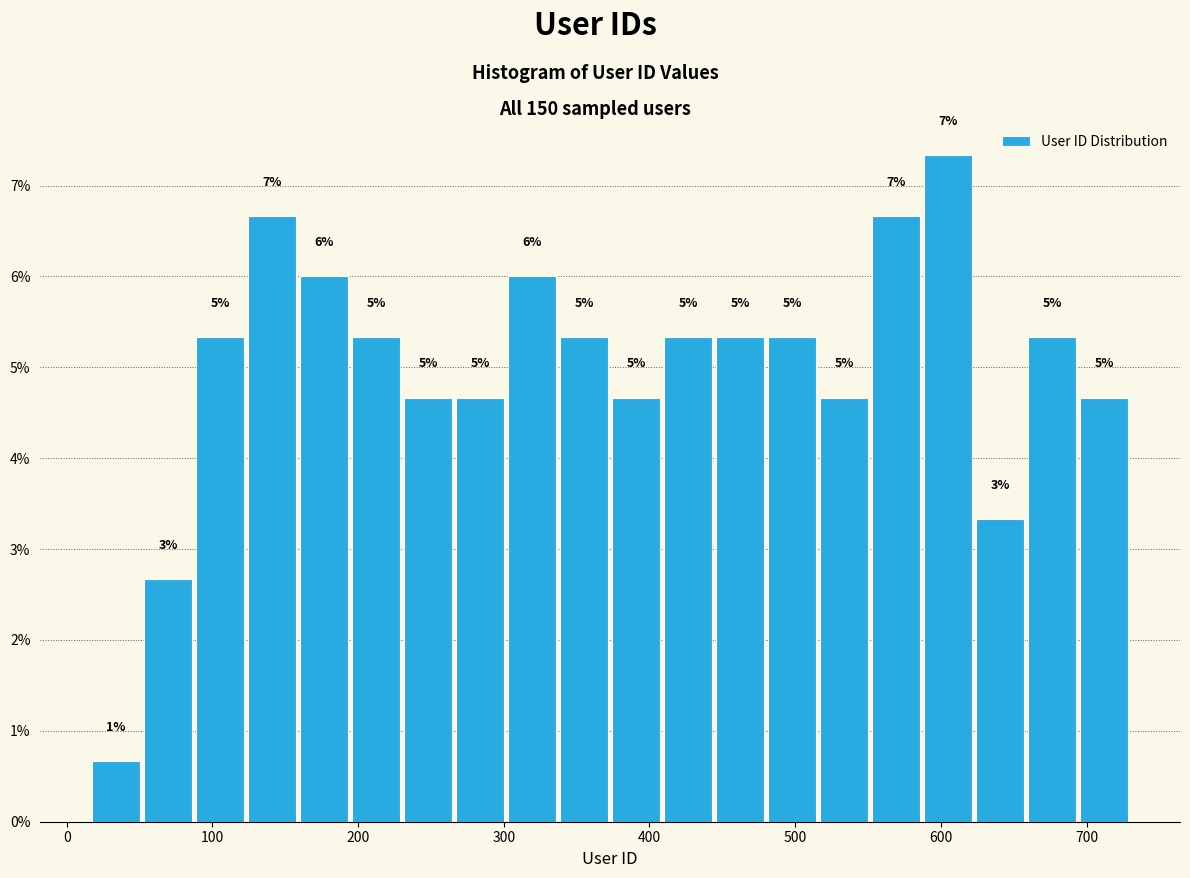

Around what value on the x-axis is the tallest bar? Give the approximate position of its centre, as read against the axis.

610